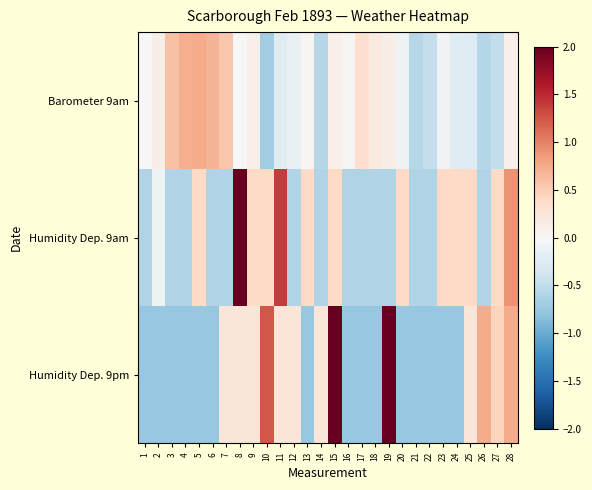

At which category does the chart reach its peak across all series?

15